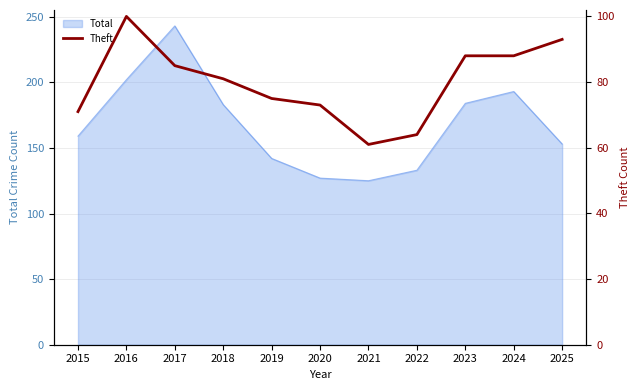

Is it true that the value at 2019 is 75?

True